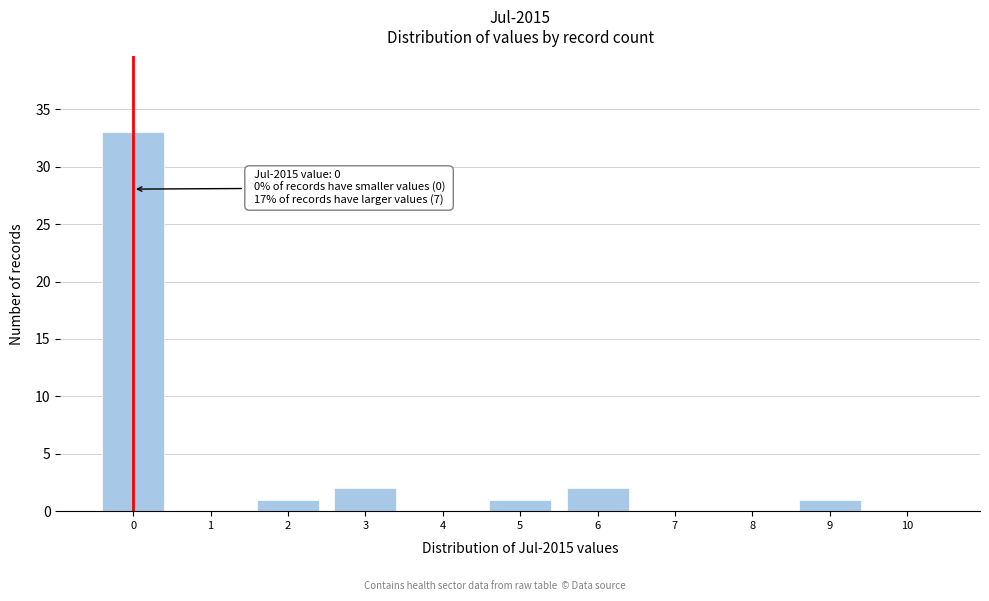

Reading left to right, extract all data points from this chart.

0=33	1=0	2=1	3=2	4=0	5=1	6=2	7=0	8=0	9=1	10=0